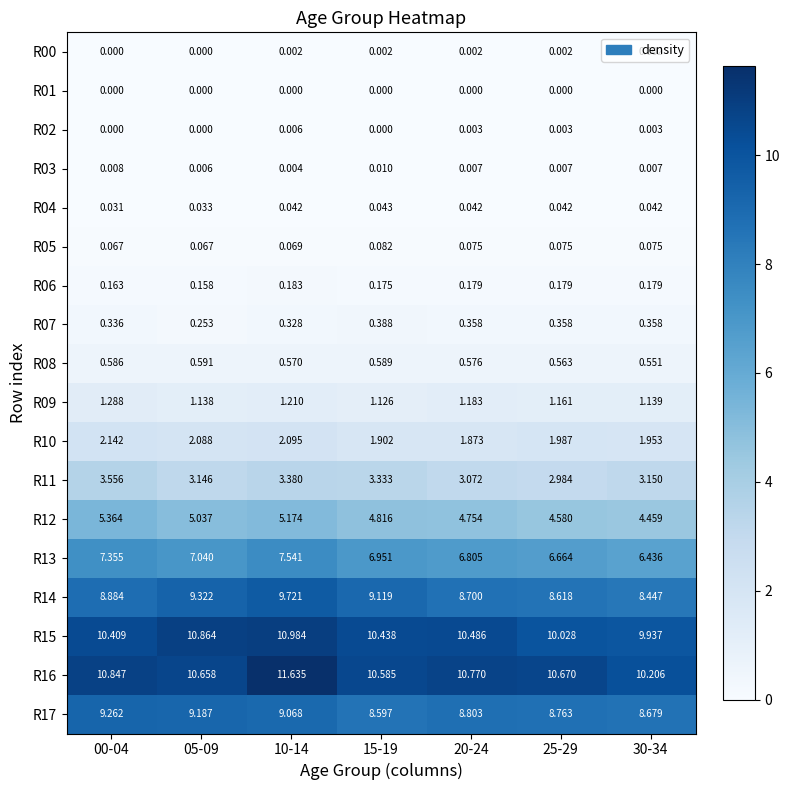

Rank the series at 10-14 from lowest to highest value.

R01, R00, R03, R02, R04, R05, R06, R07, R08, R09, R10, R11, R12, R13, R17, R14, R15, R16